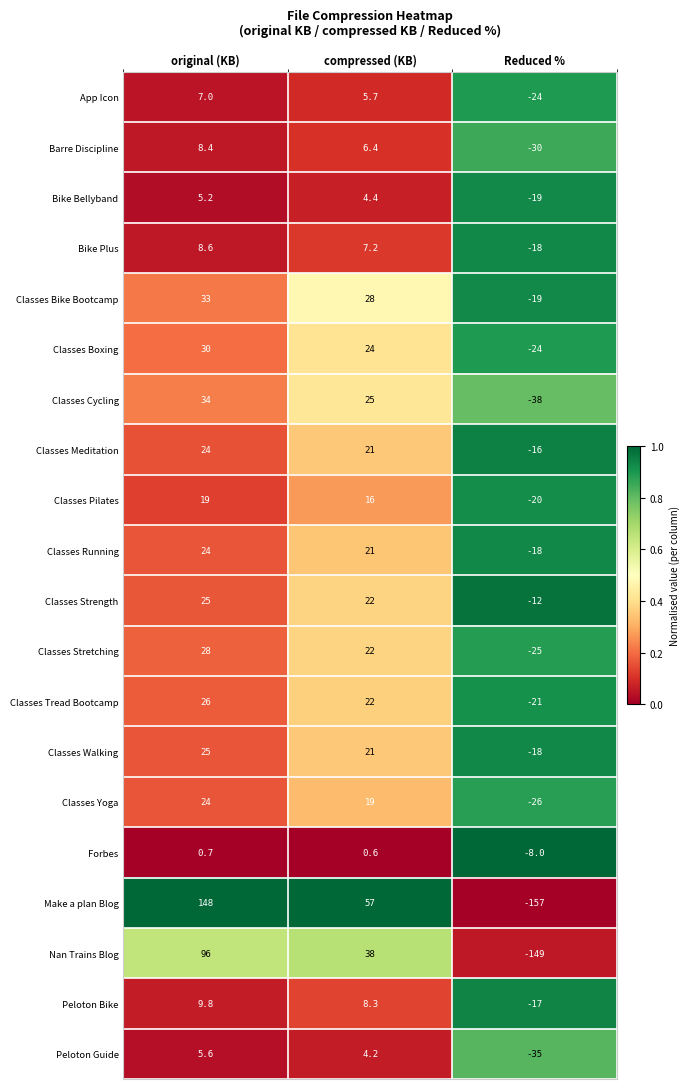

Which category has the lowest value across all series?

Reduced %